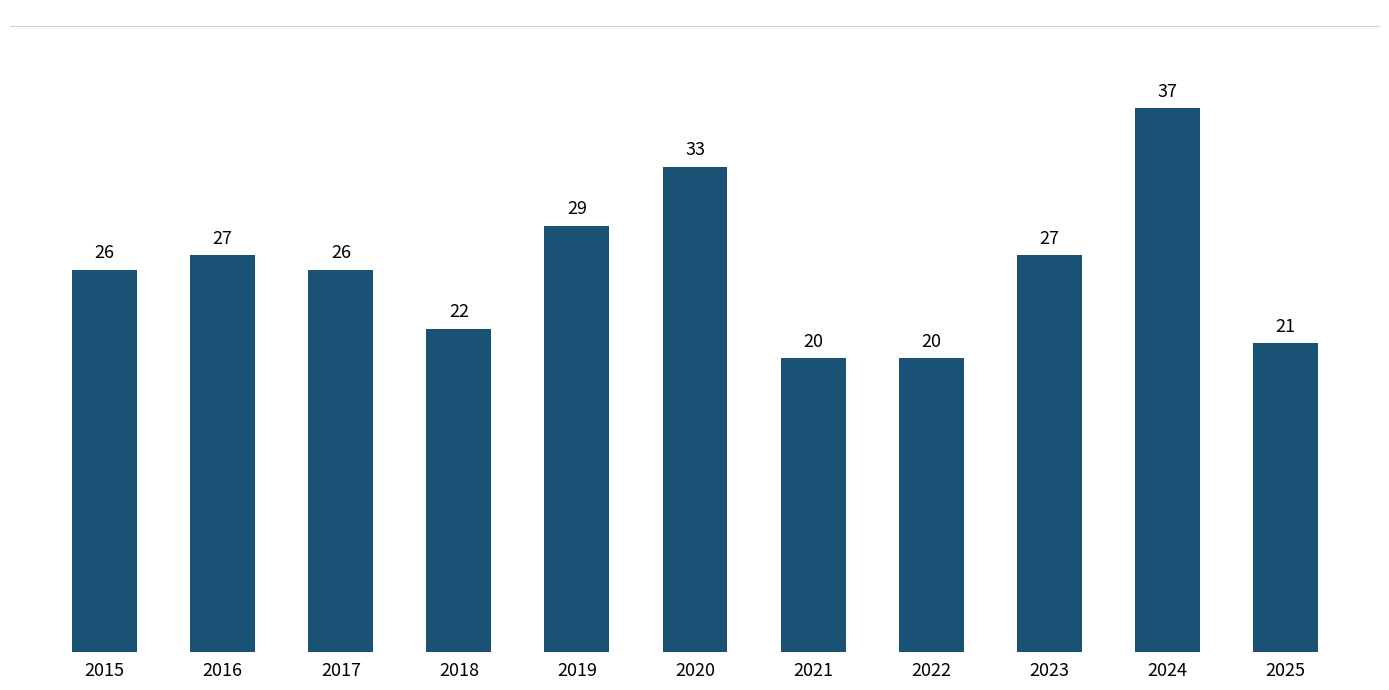

Read the value at 2017.

26